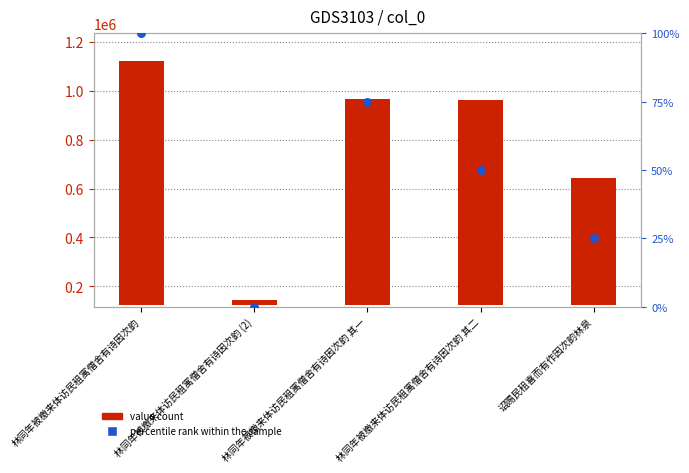

Which series has the largest total across all categories?

value count